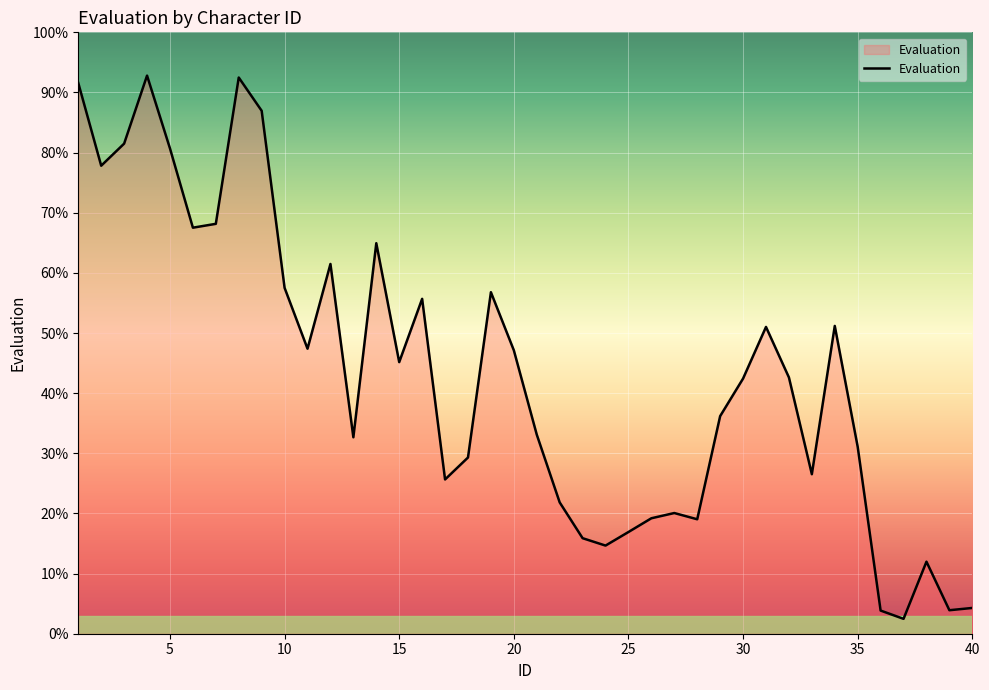

How many lines are shown in the chart?

1